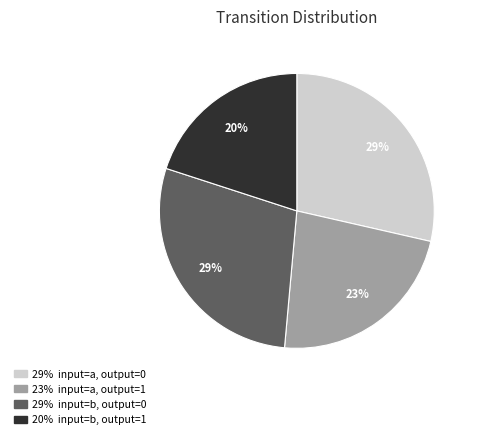

Is there a majority slice in this chart?

No